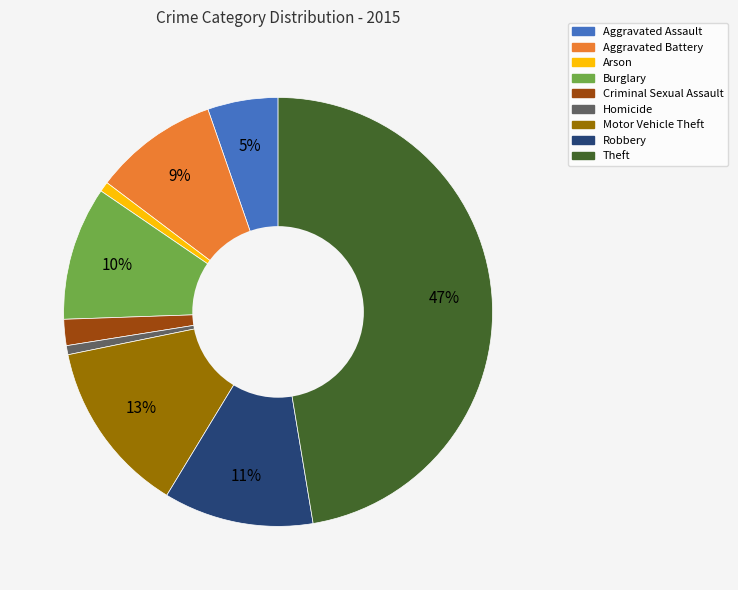

Approximately how many times larger is the value at Robbery compared to Aggravated Battery?

1.2